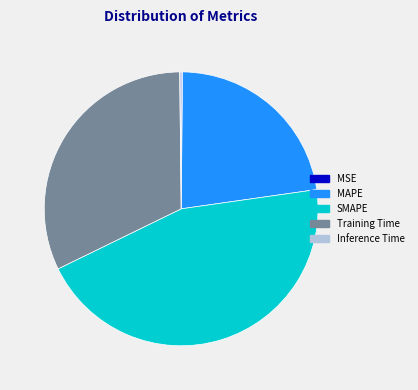

Does MAPE represent more than half of the total?

No